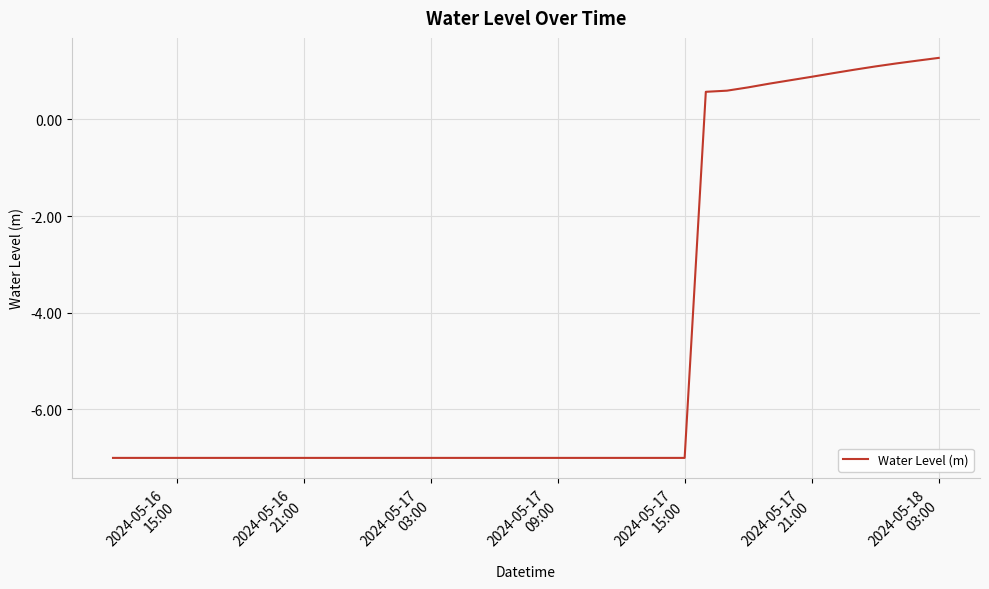

What is the greatest value displayed?

1.3